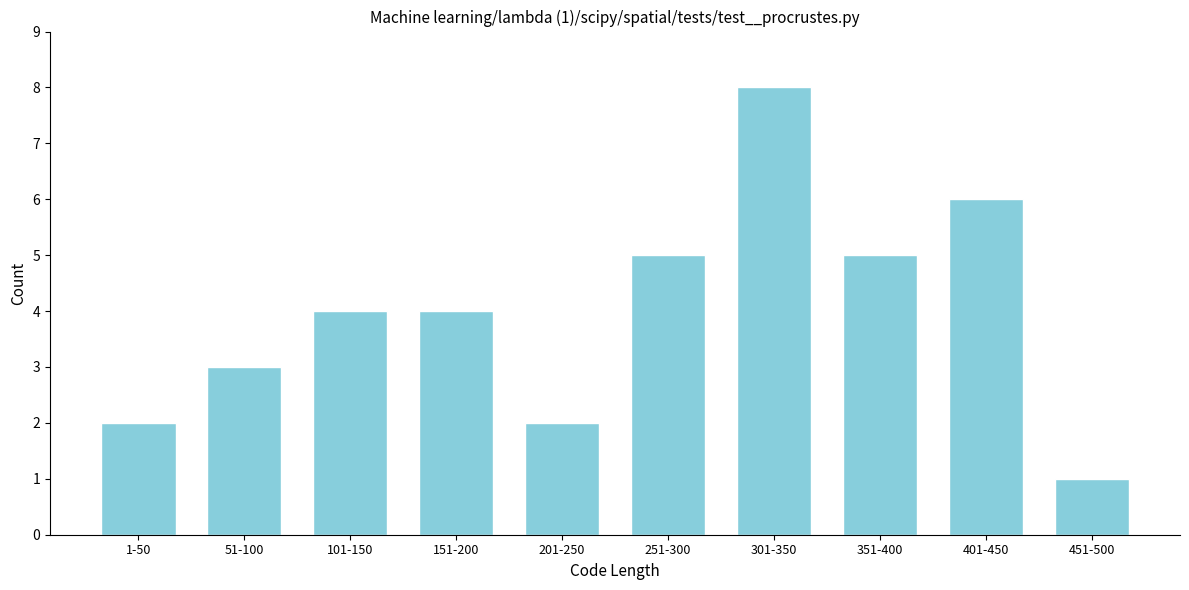

Reading left to right, list all the values displayed in this chart.

1-50=2	51-100=3	101-150=4	151-200=4	201-250=2	251-300=5	301-350=8	351-400=5	401-450=6	451-500=1